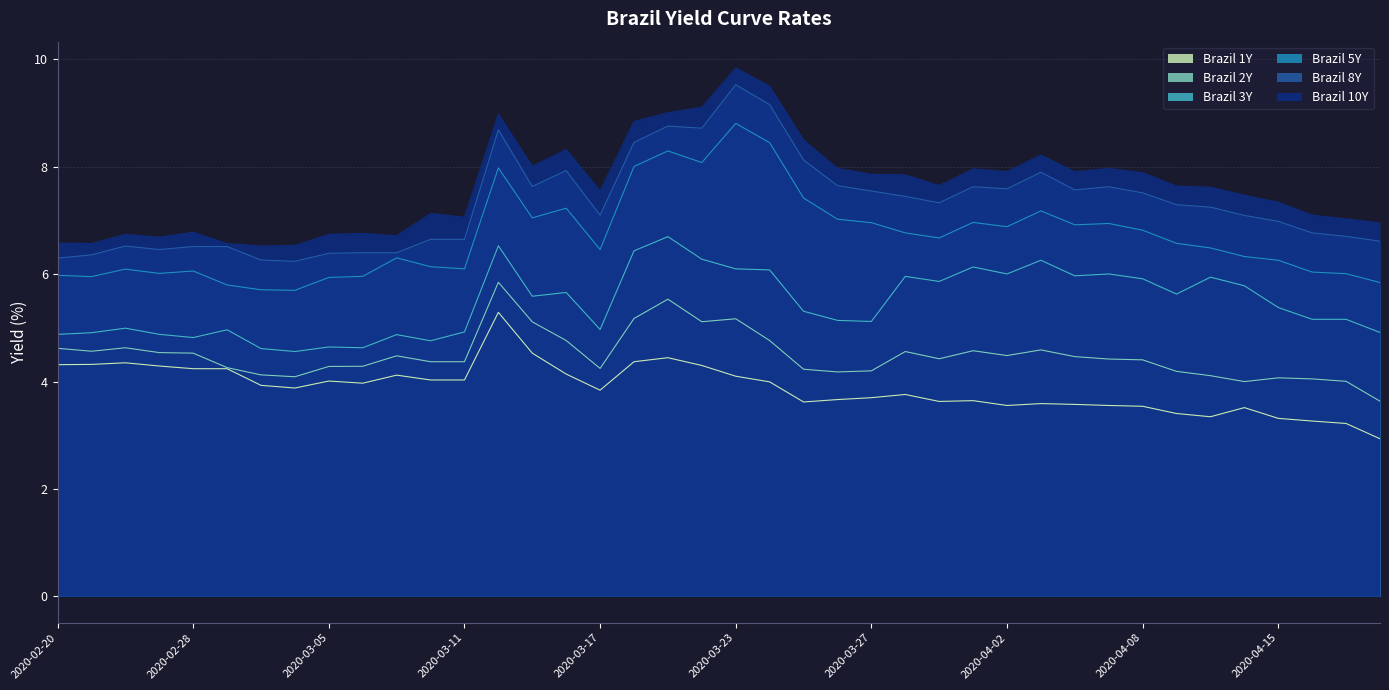

Which category has the highest value in the Brazil 1Y series?

2020-03-12